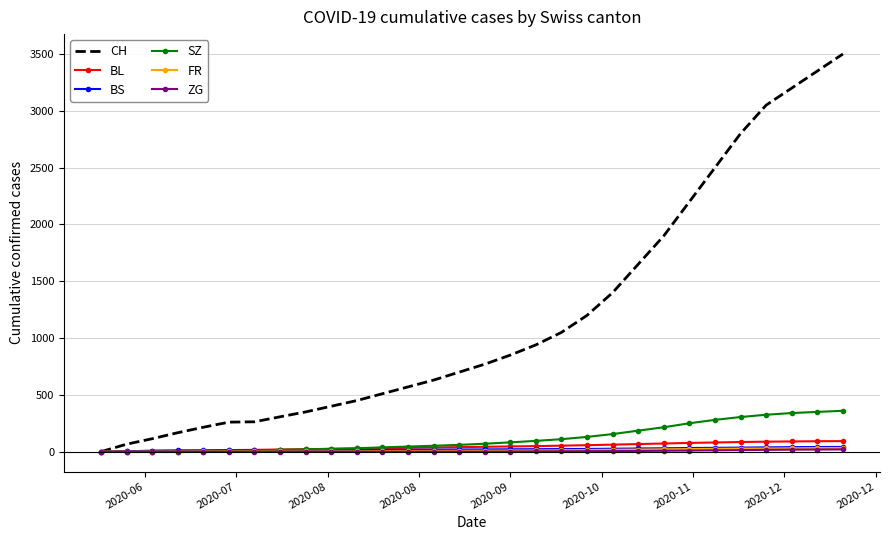

What is the highest value of the SZ series?

360